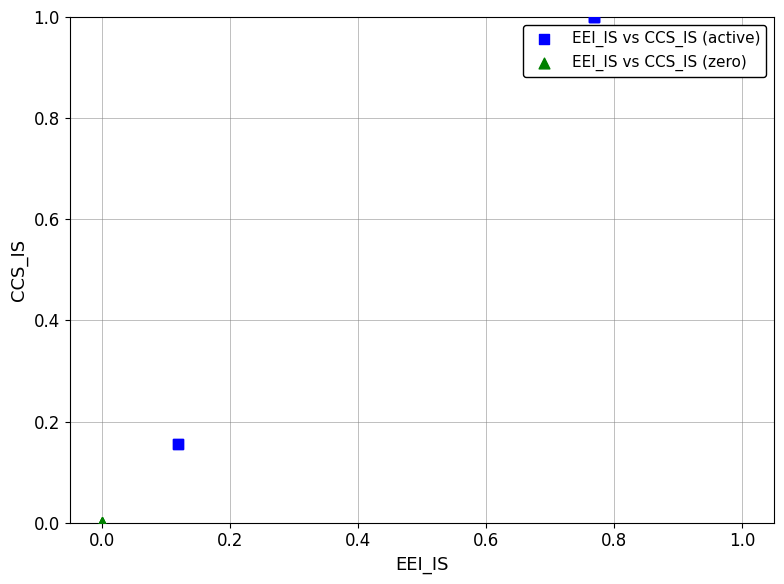

Which series contains the highest Y value?

EEI_IS vs CCS_IS (active)